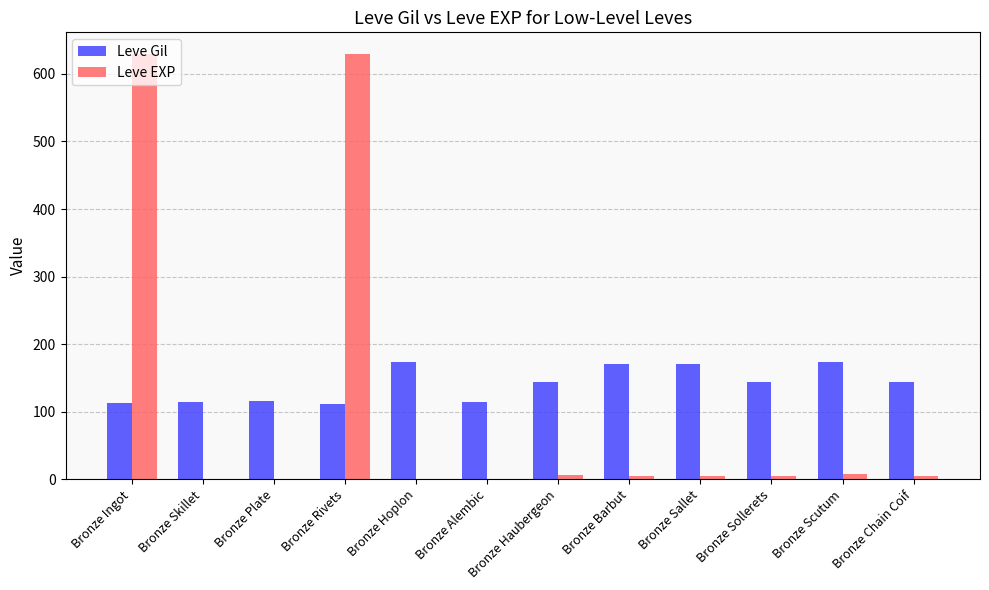

How many groups of bars are there?

12